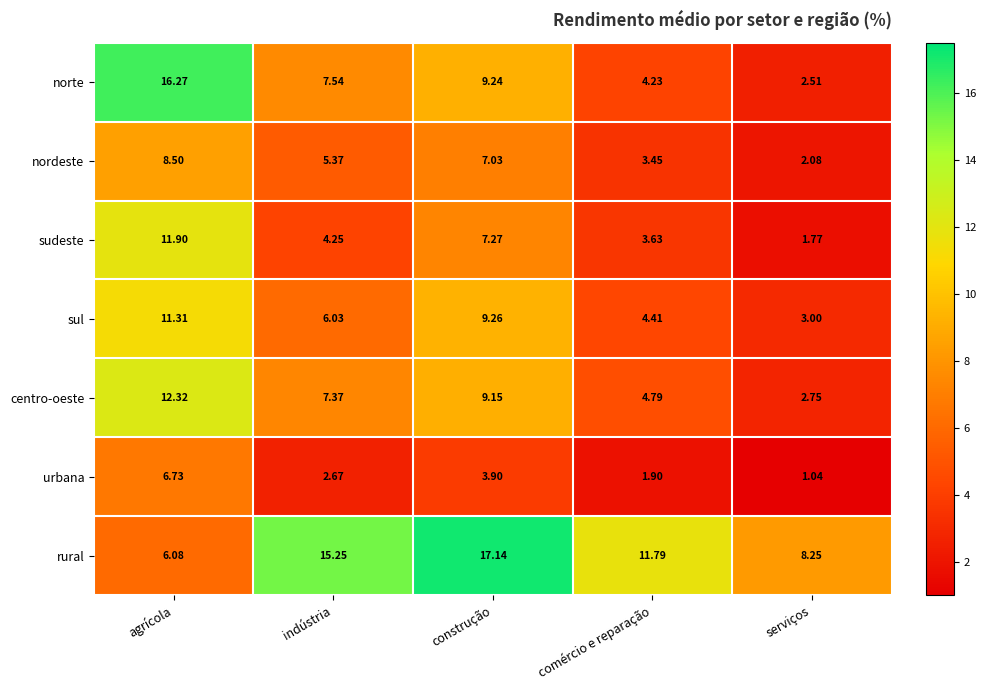

At which label is centro-oeste closest to 7?

indústria